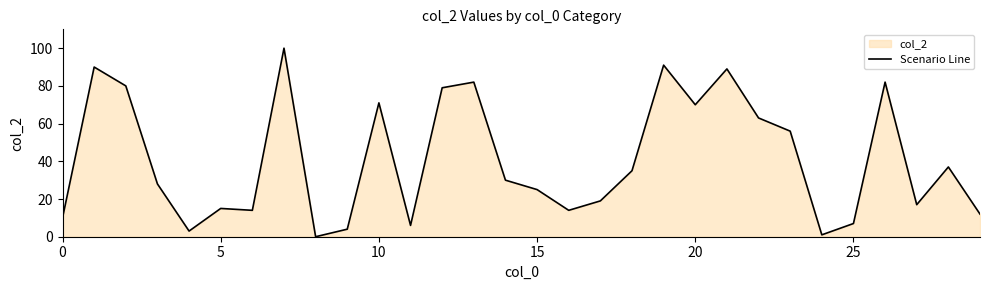

True or false: there are more than 1 points higher than both neighbors.

True